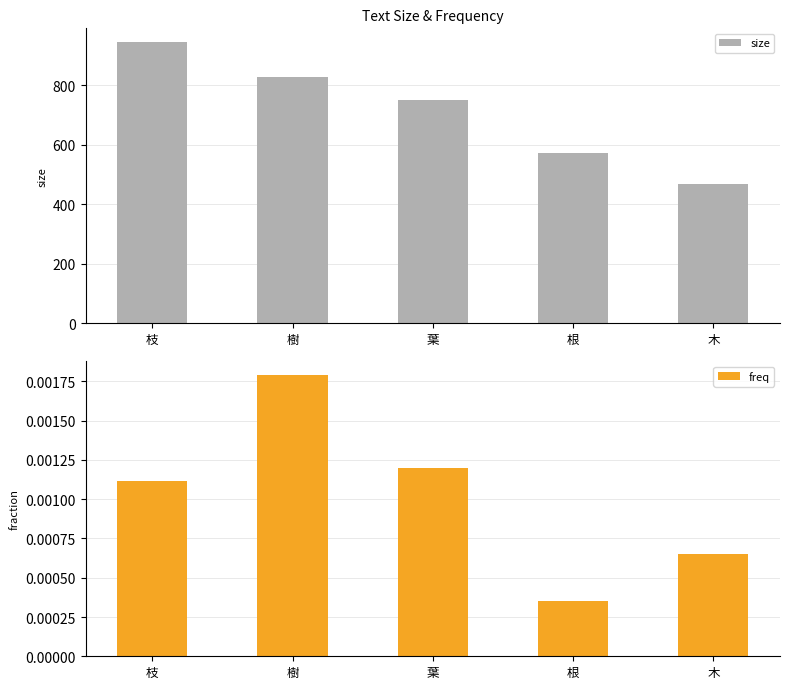

The value of size at 木 is 806.9. True or false?

False